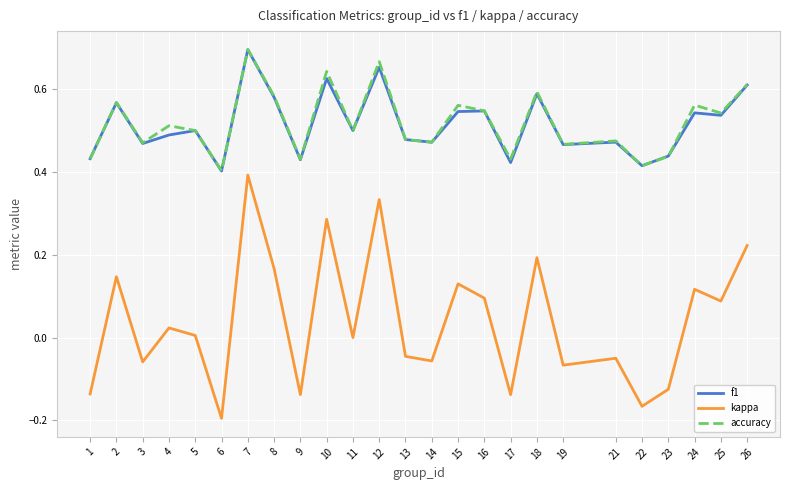

The value of accuracy at 3 is 0.5. True or false?

True